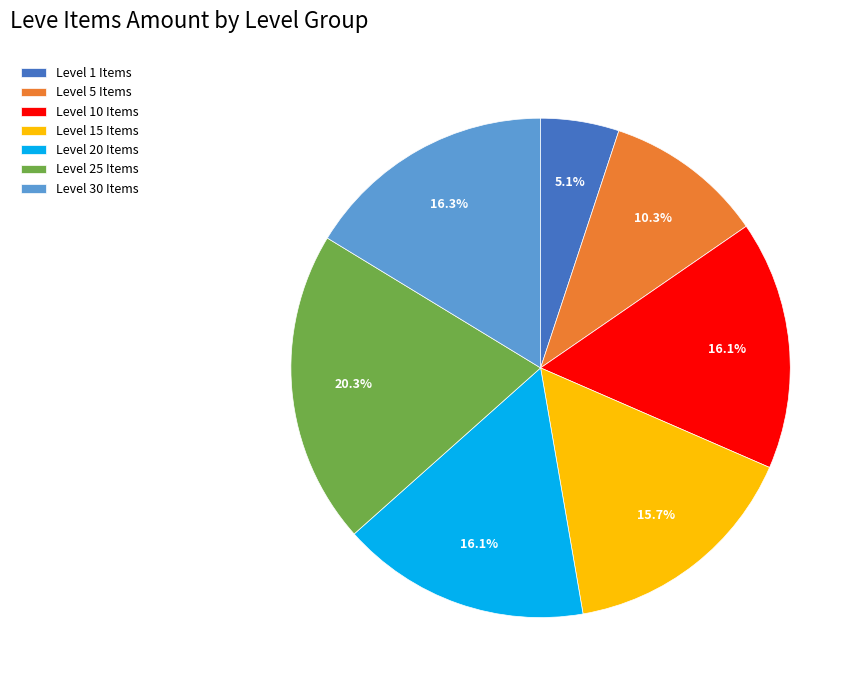

Does Level 30 Items represent more than half of the total?

No